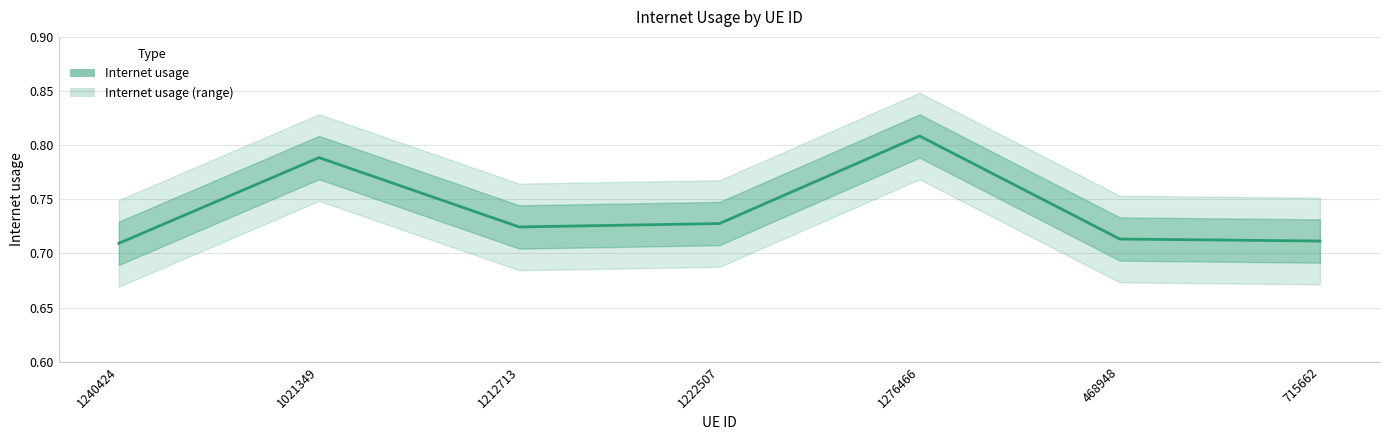

Where is the first local minimum?

1212713